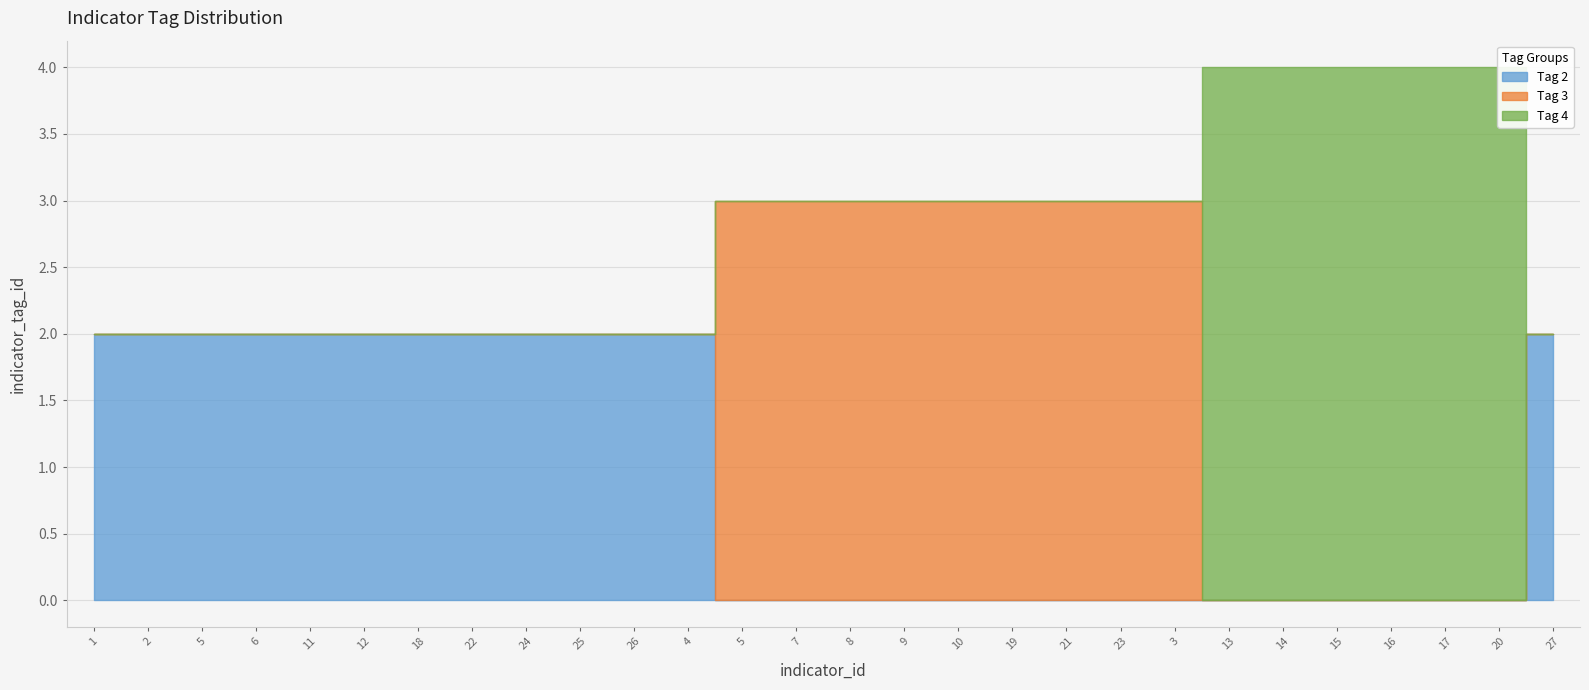

What is the value of the tag_2 point at the 11th from the left?

2